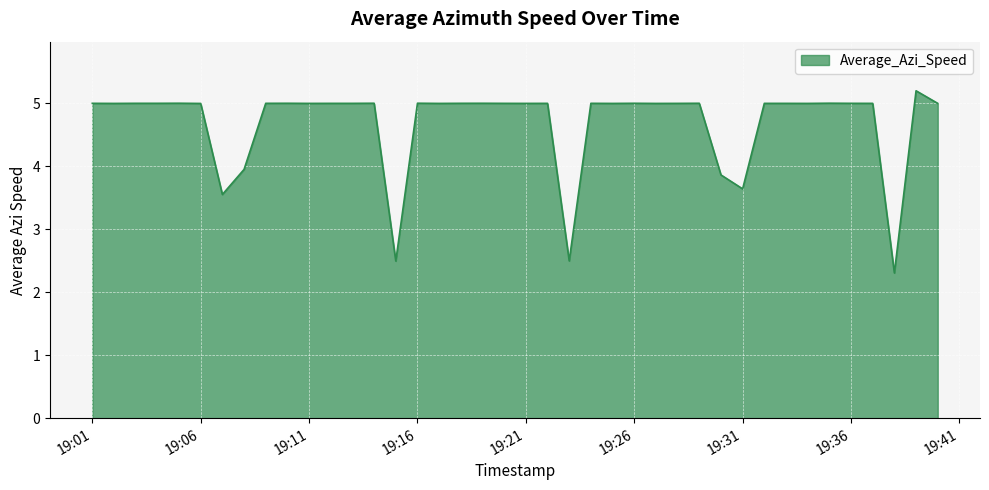

What is the difference between the maximum and minimum values?

2.9